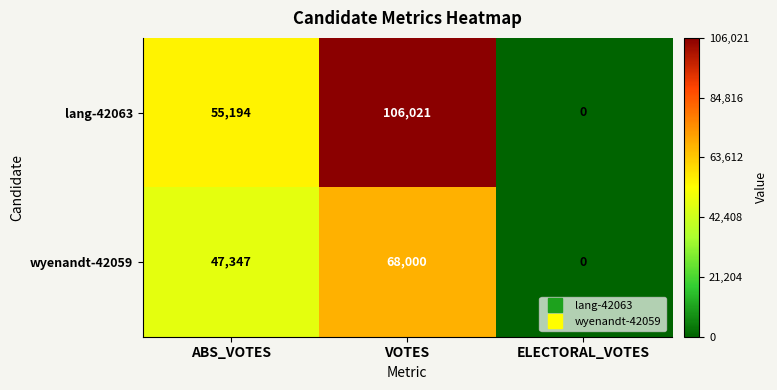

At which category does the chart reach its minimum across all series?

ELECTORAL_VOTES